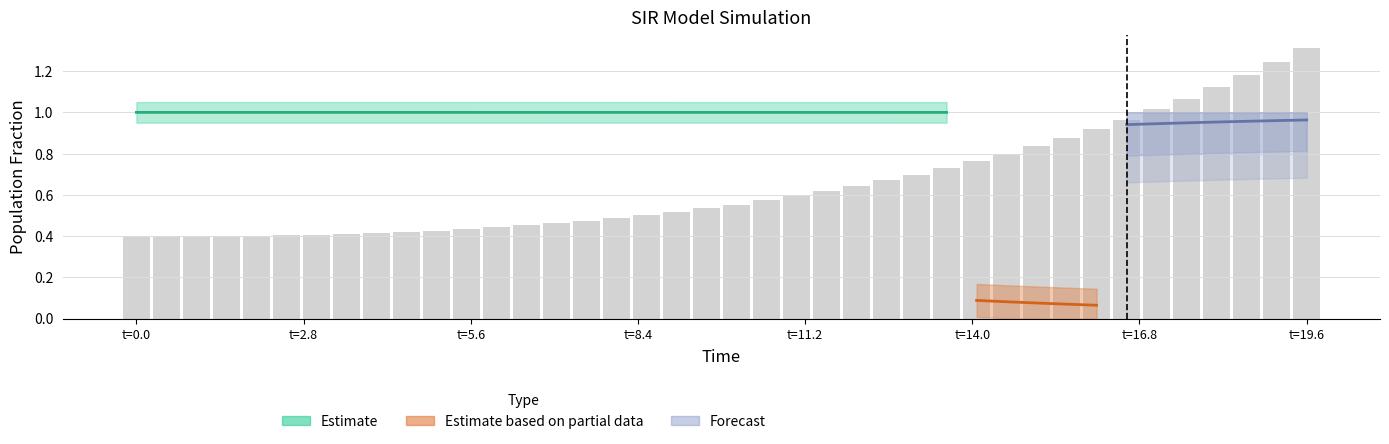

How many data points does each series have?

40